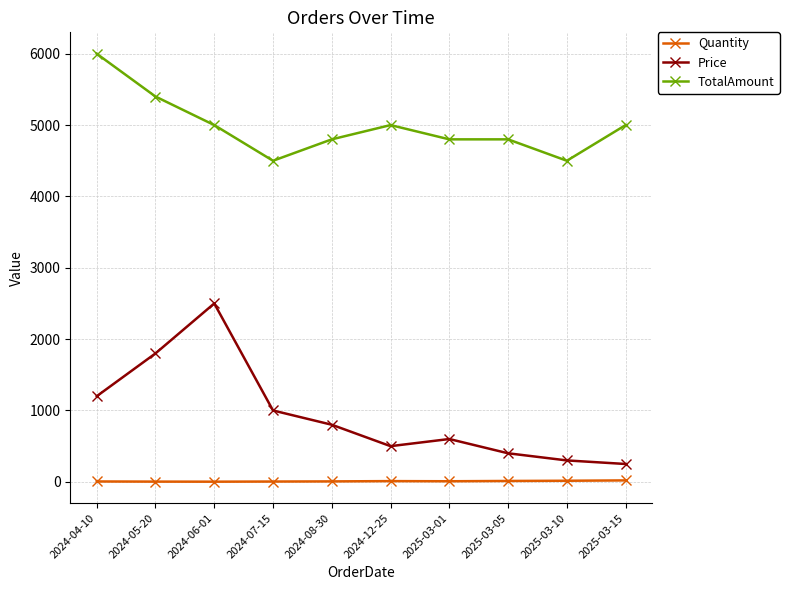

How many distinct data groups are displayed?

3